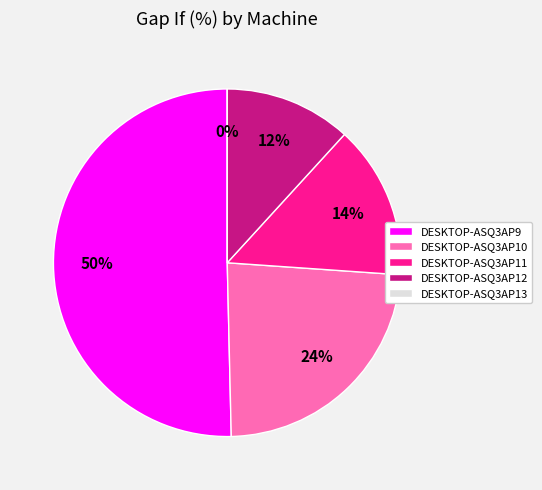

What is the majority slice?

DESKTOP-ASQ3AP9